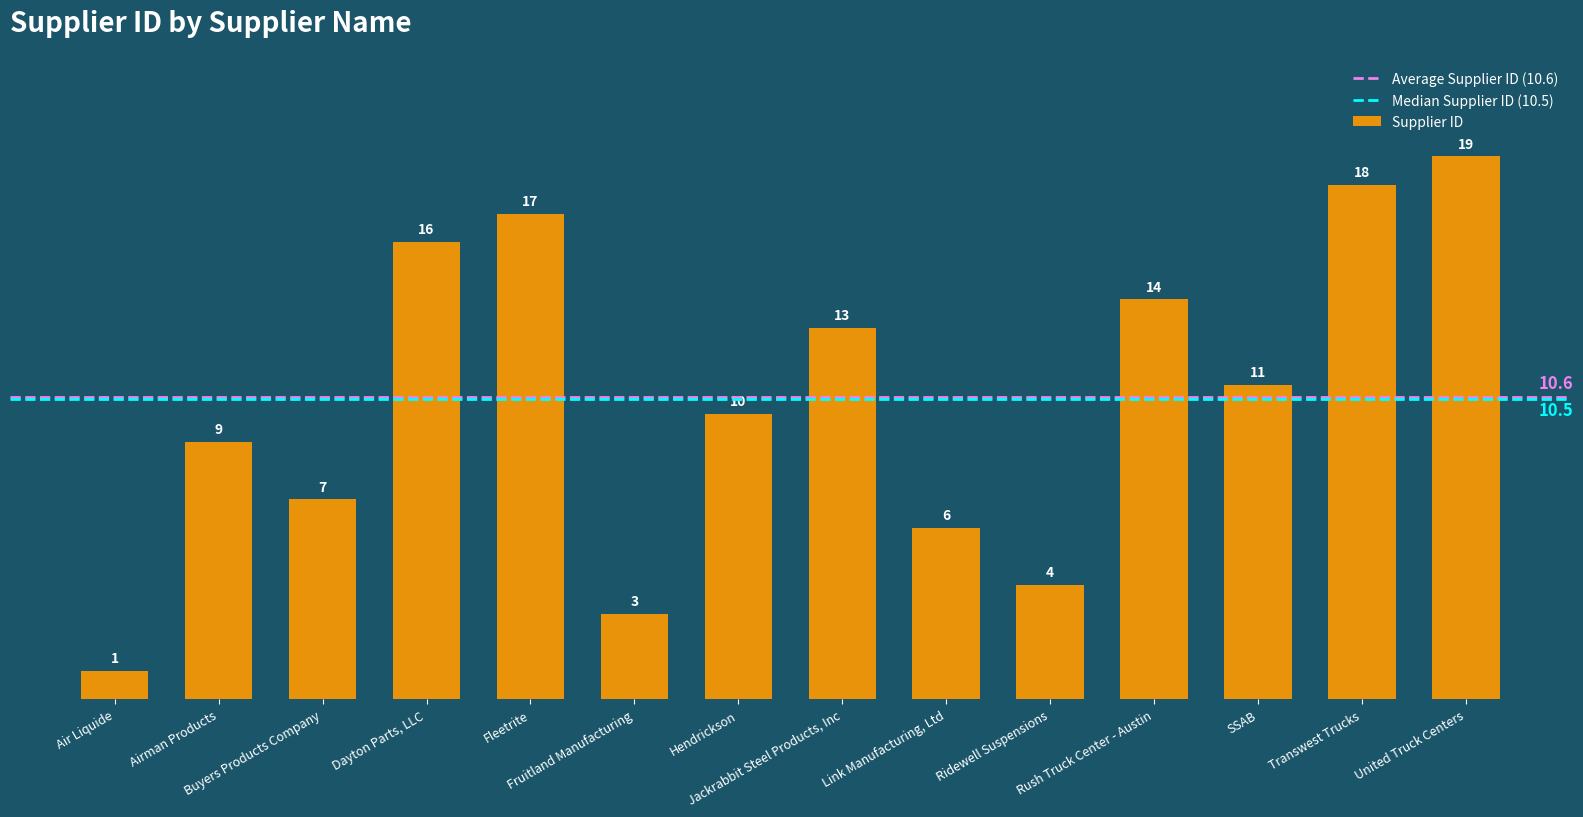

List the labels in order of value, smallest first.

Air Liquide, Fruitland Manufacturing, Ridewell Suspensions, Link Manufacturing, Ltd, Buyers Products Company, Airman Products, Hendrickson, SSAB, Jackrabbit Steel Products, Inc, Rush Truck Center - Austin, Dayton Parts, LLC, Fleetrite, Transwest Trucks, United Truck Centers